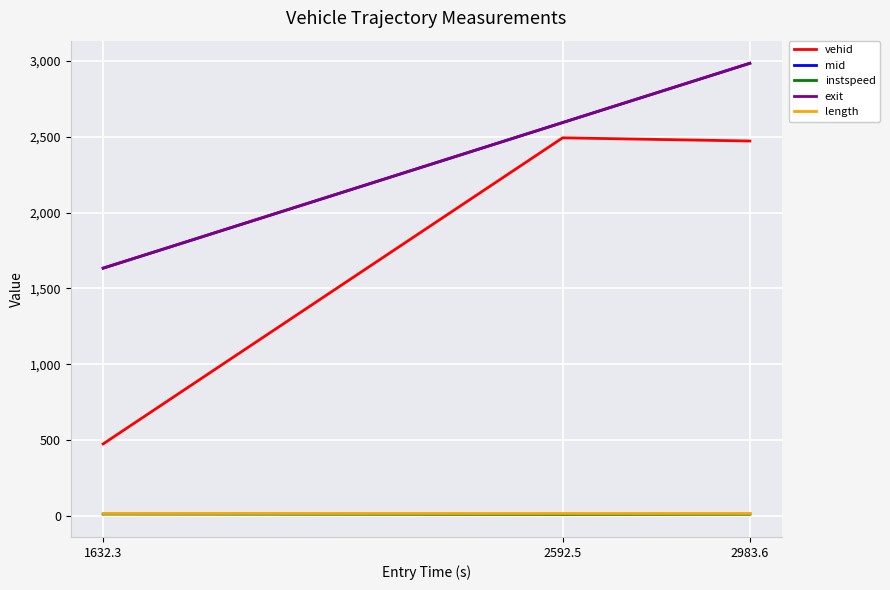

Where is exit nearest to the value 2309?

2592.5